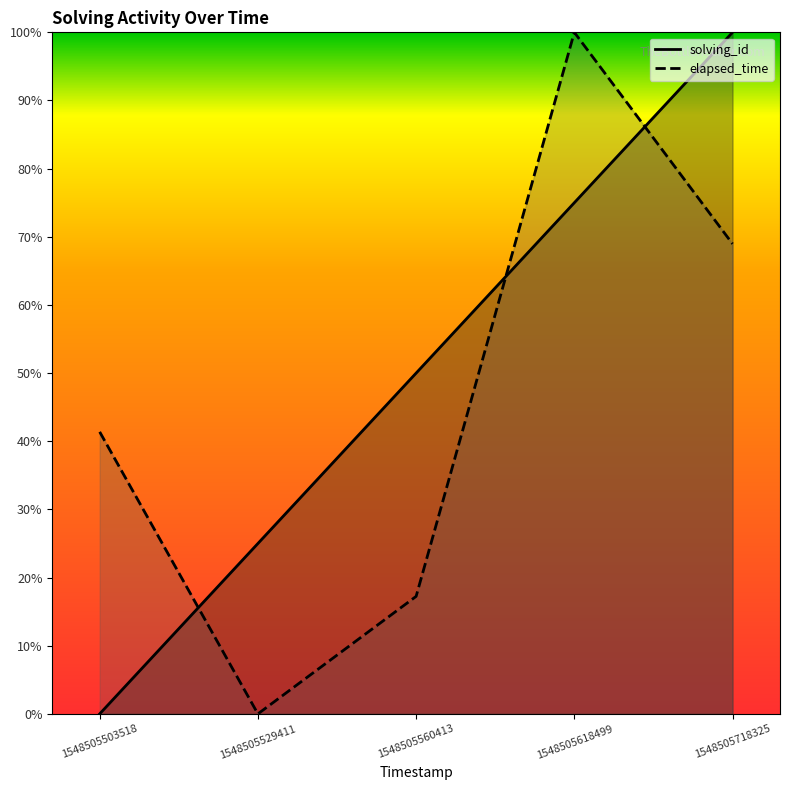

How many data points in solving_id are above 0?

4